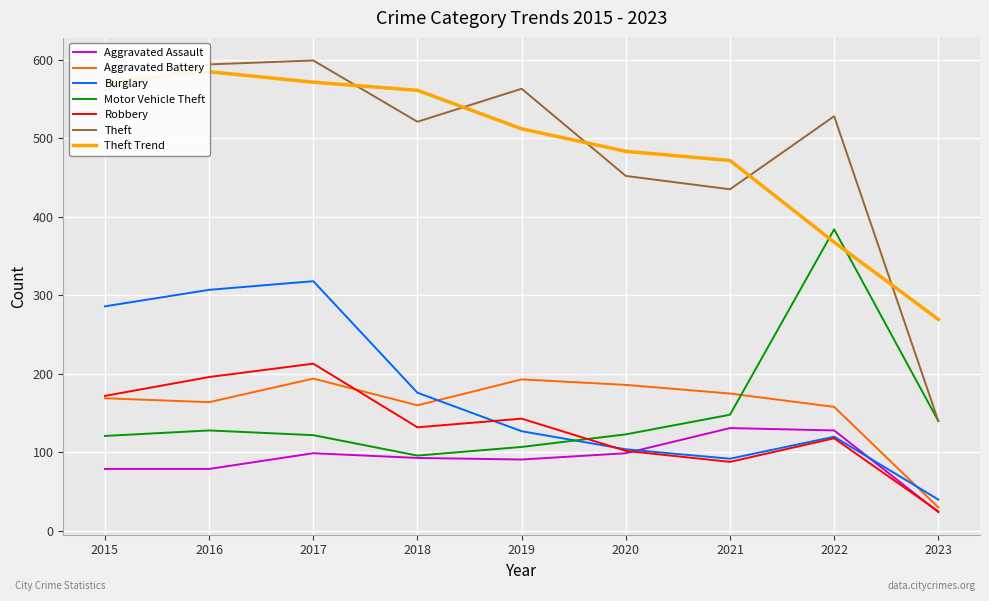

Reading left to right, extract all data points from this chart.

Aggravated Assault: 79	79	99	93	91	99	131	128	24
Aggravated Battery: 169	164	194	160	193	186	175	158	30
Burglary: 286	307	318	176	127	104	92	120	40
Motor Vehicle Theft: 121	128	122	96	107	123	148	384	140
Robbery: 172	196	213	132	143	102	88	118	25
Theft: 561	594	599	521	563	452	435	528	140